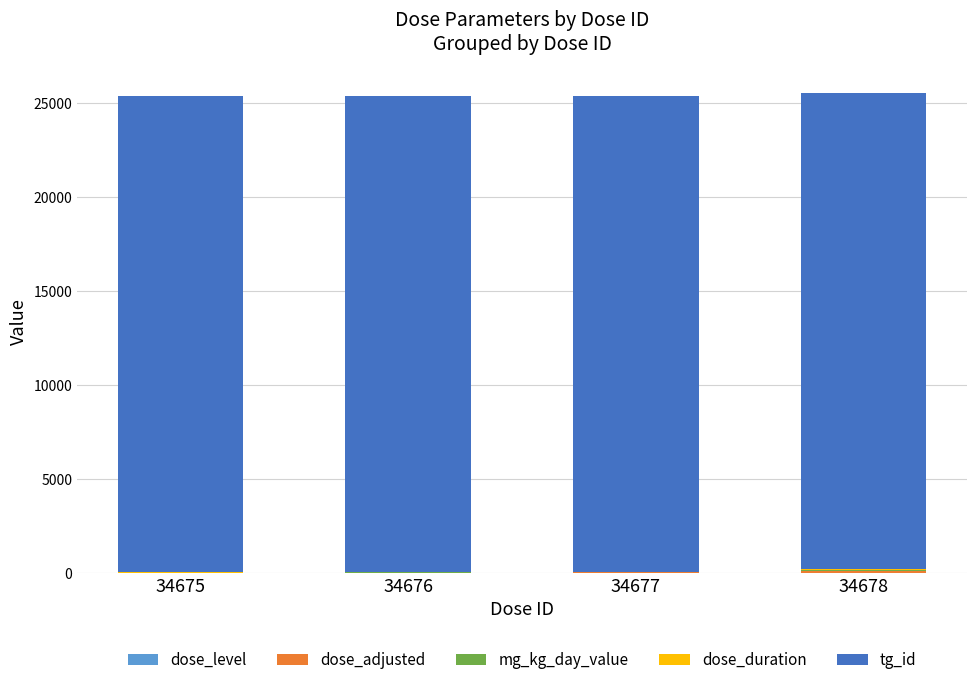

Does the chart contain stacked bars?

Yes